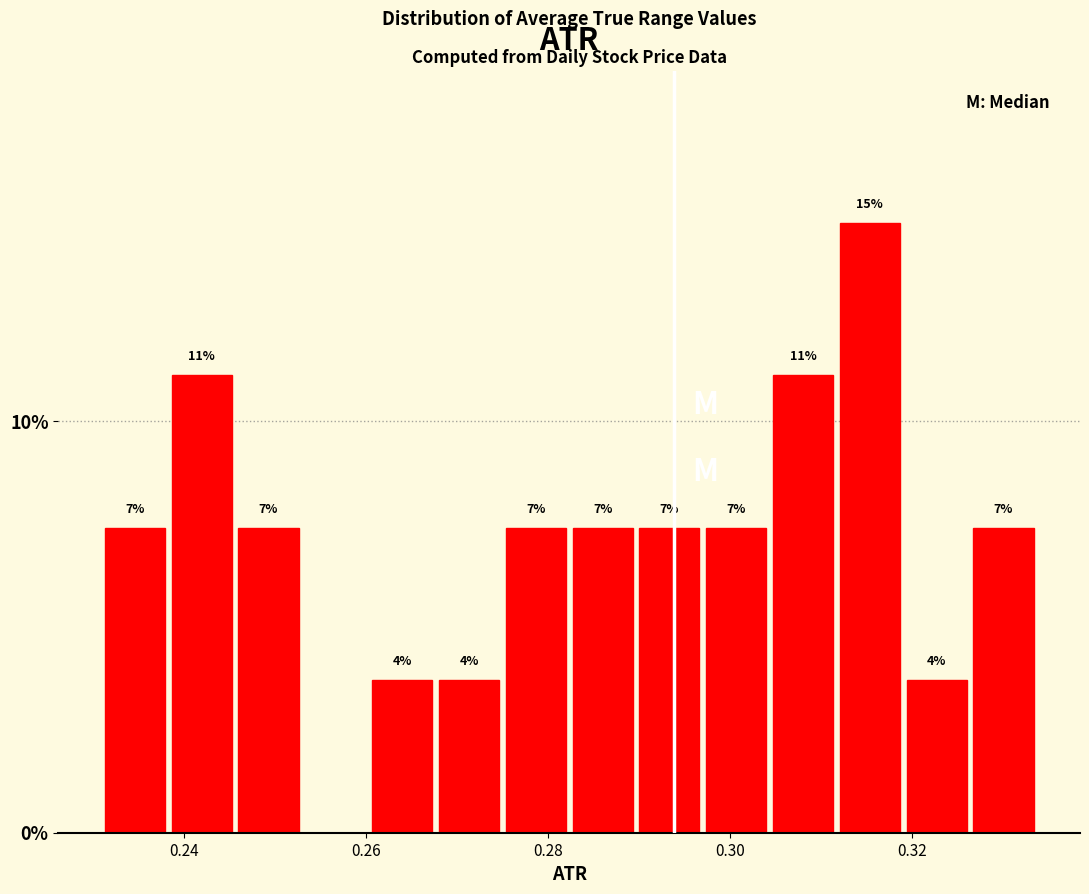

Around what value on the x-axis is the tallest bar? Give the approximate position of its centre, as read against the axis.

0.316